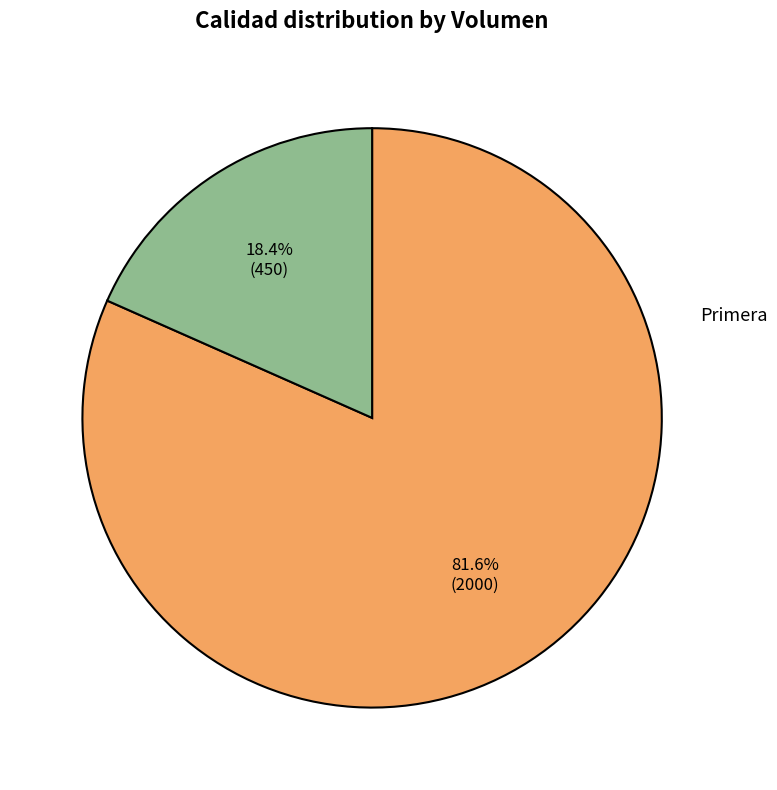

Does any single category account for the majority?

Yes